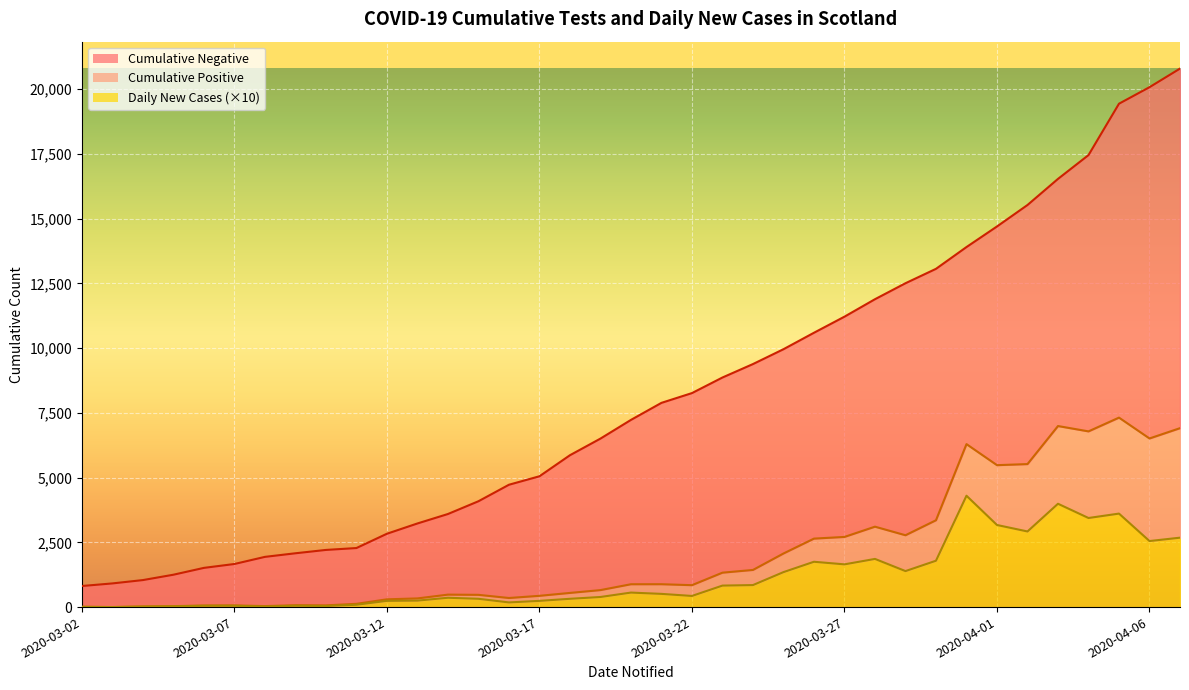

Is the value of Daily New Cases at 2020-03-15 greater than the value of Cumulative Negative at 2020-04-07?

No